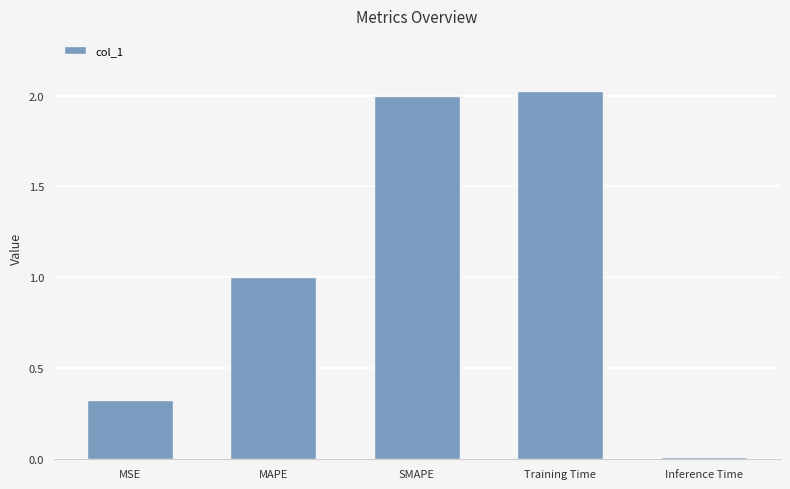

At which category does the chart reach its peak across all series?

Training Time